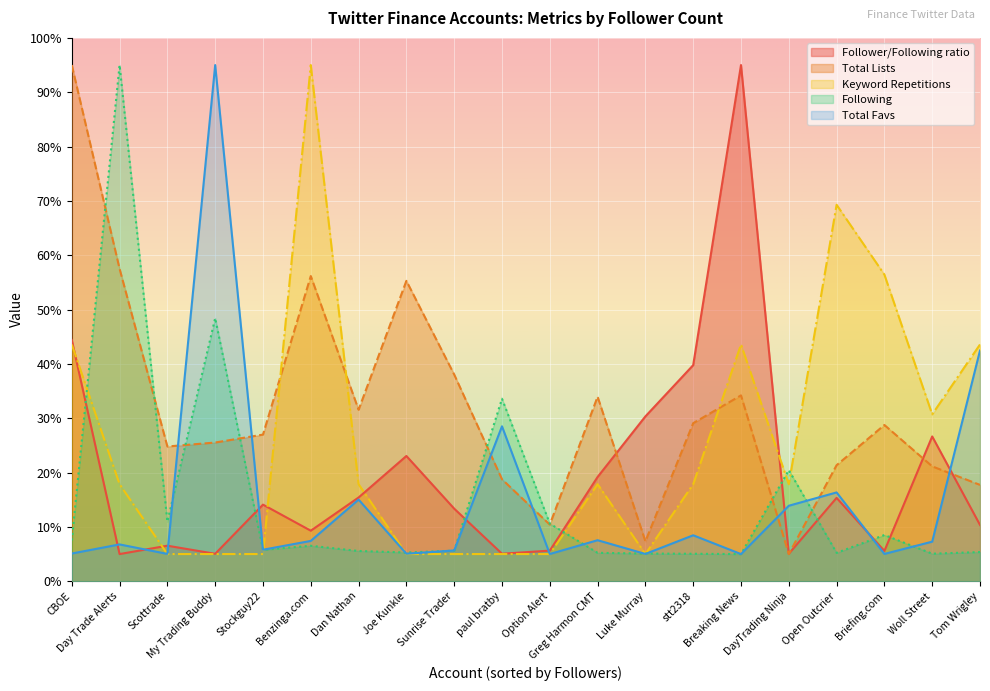

Which series has the widest spread of values?

Follower/Following ratio